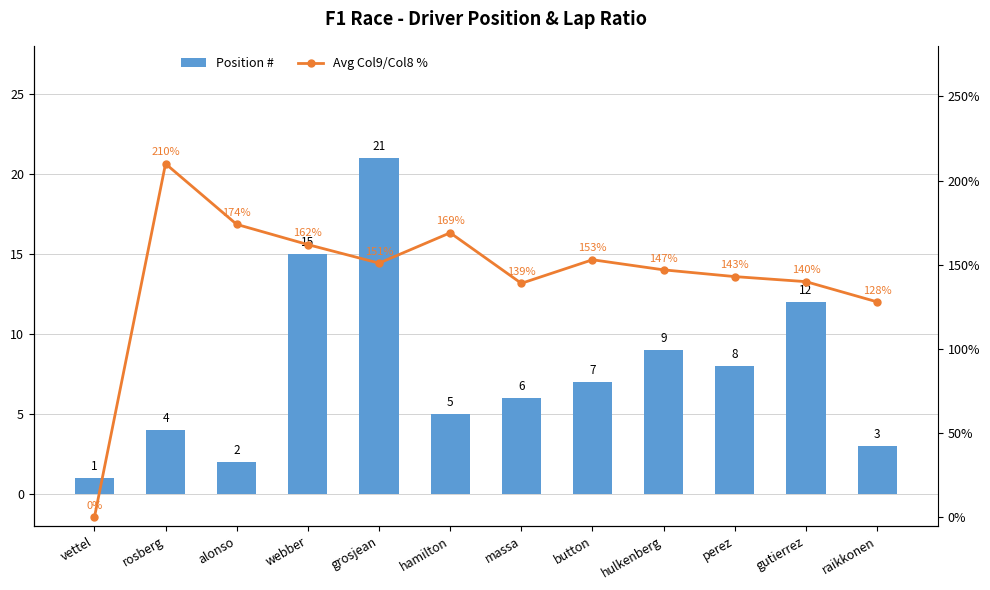

What is the approximate value of Position # at grosjean?

21.0